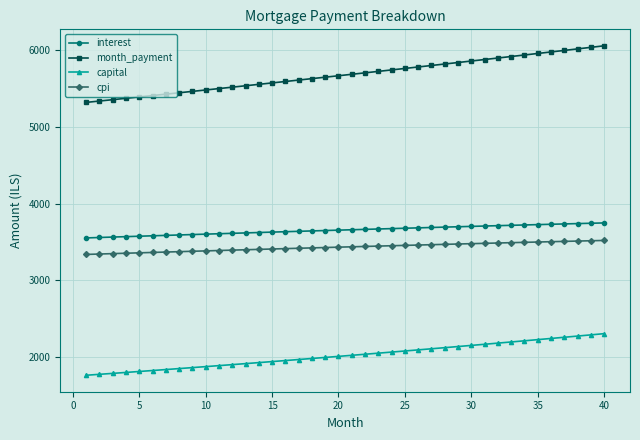

What is the lowest value of the month_payment series?

5318.4